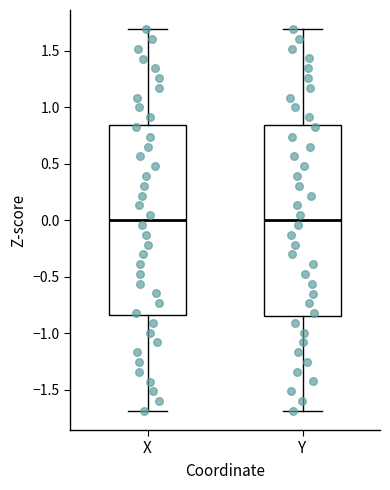

Reading left to right, read every box against the y-axis: the position of its median line, the range the box covers, and the ends of its whiskers. The values are not printed on the chart, so give them approximately, as read against the axis.

X: median 0.00, box -0.85 to 0.85, whiskers -1.70 to 1.70
Y: median 0.00, box -0.85 to 0.85, whiskers -1.70 to 1.70